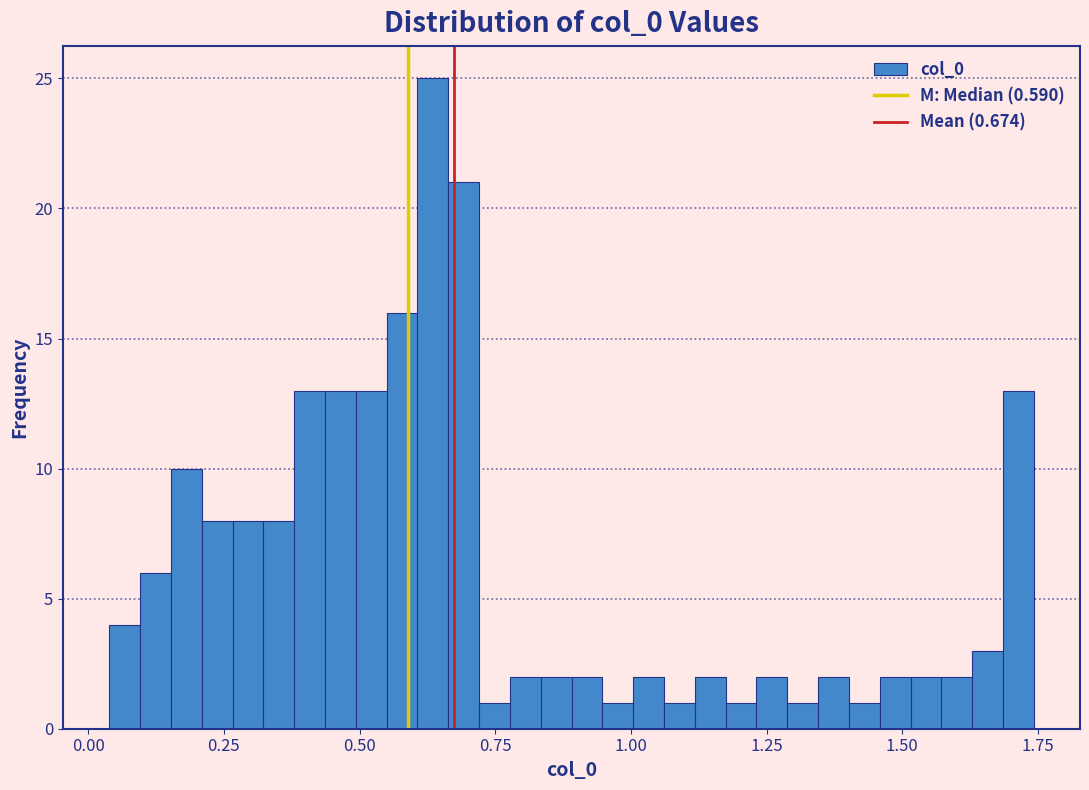

Read against the x-axis, roughly where is the centre of the tallest bar?

0.65